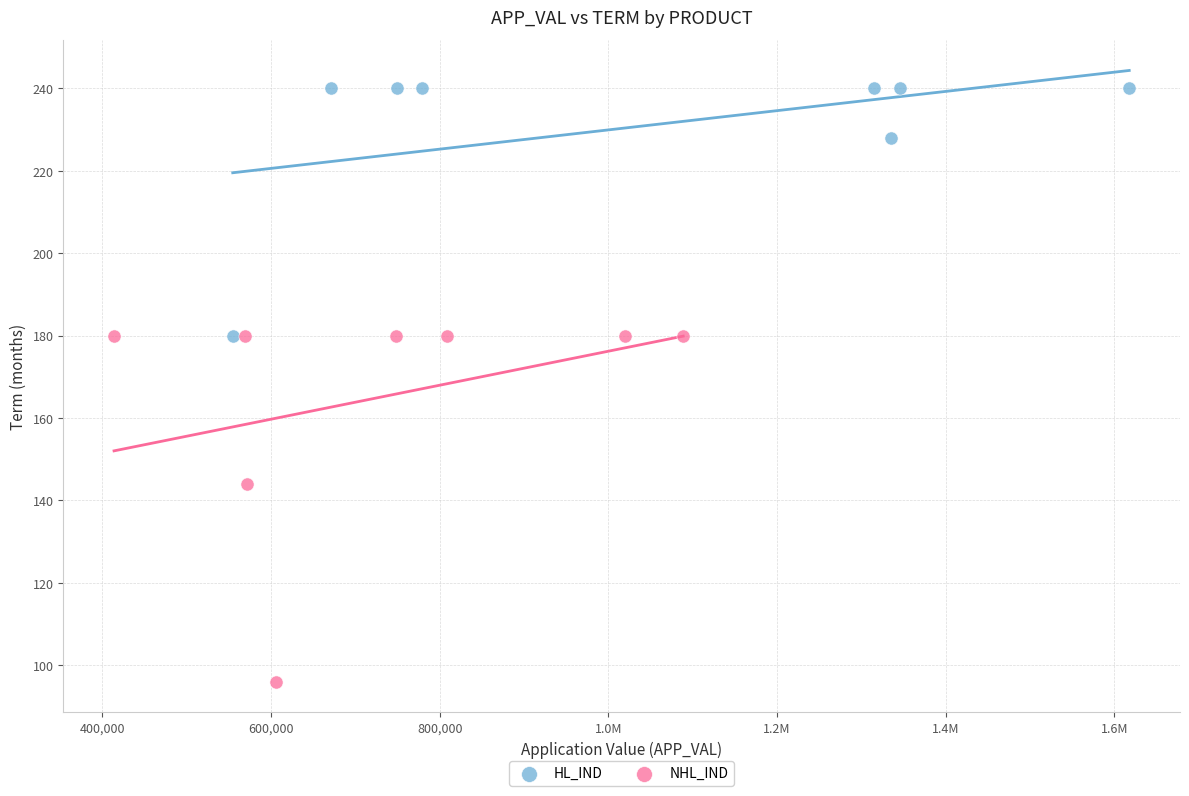

Which series reaches the minimum Y coordinate?

NHL_IND